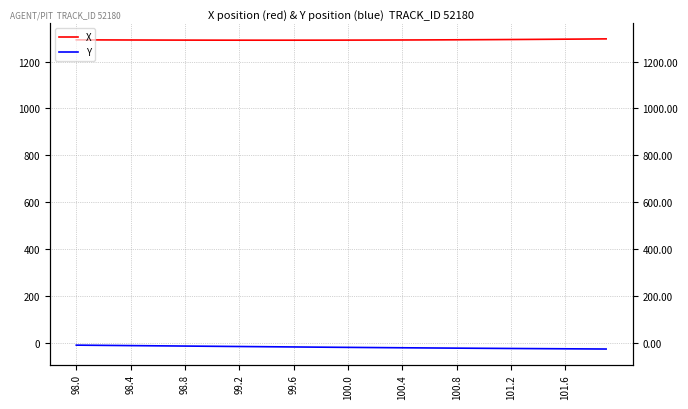

What is the difference between the maximum and minimum values in the X series?

5.6